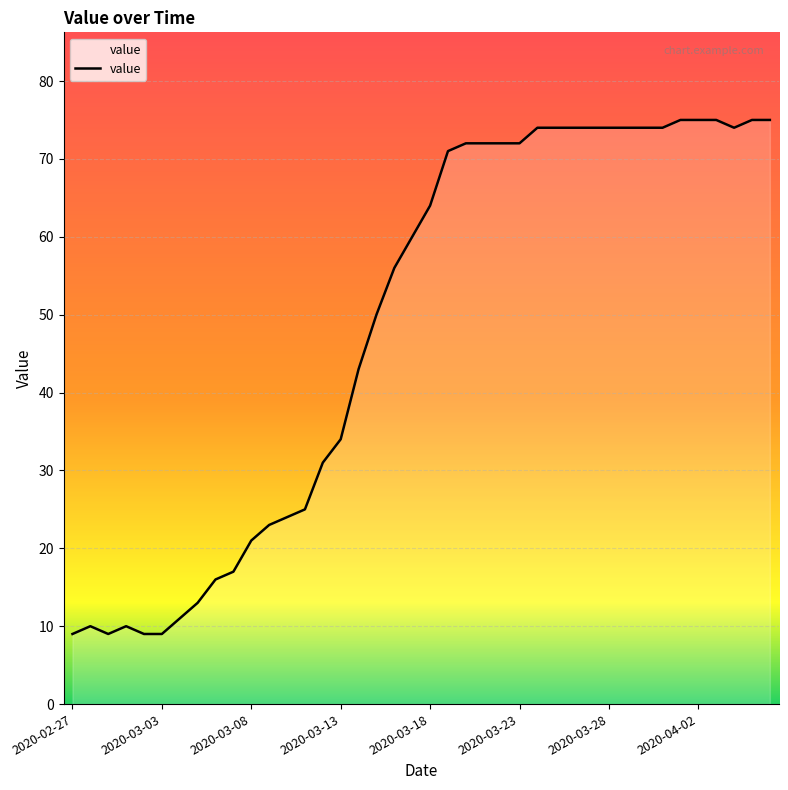

What is the maximum value shown in the chart?

75